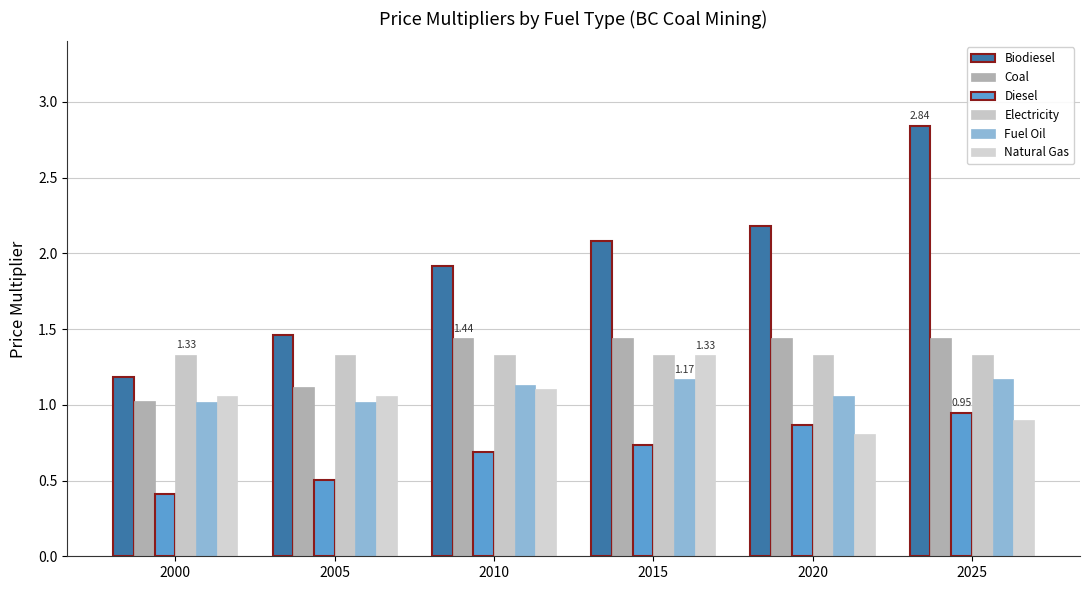

What are all the series names shown in the legend?

Biodiesel, Coal, Diesel, Electricity, Fuel Oil, Natural Gas